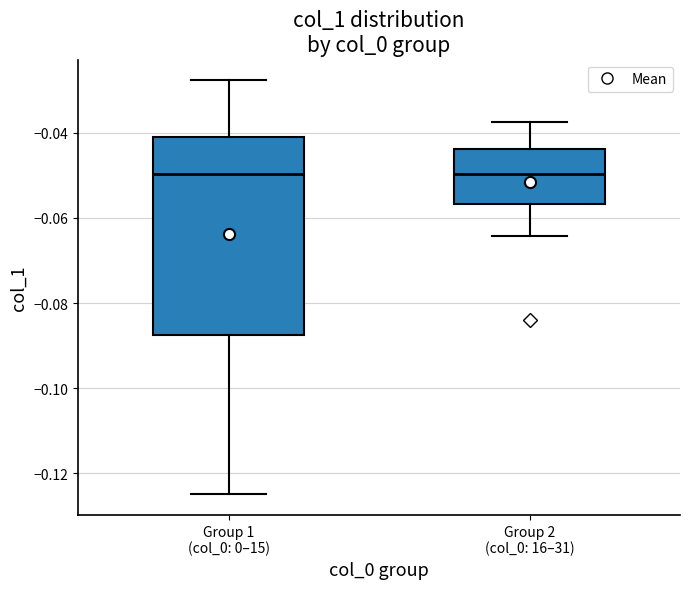

Which box is the tallest, from its lower edge to its upper edge?

Group 1 (col_0: 0–15)